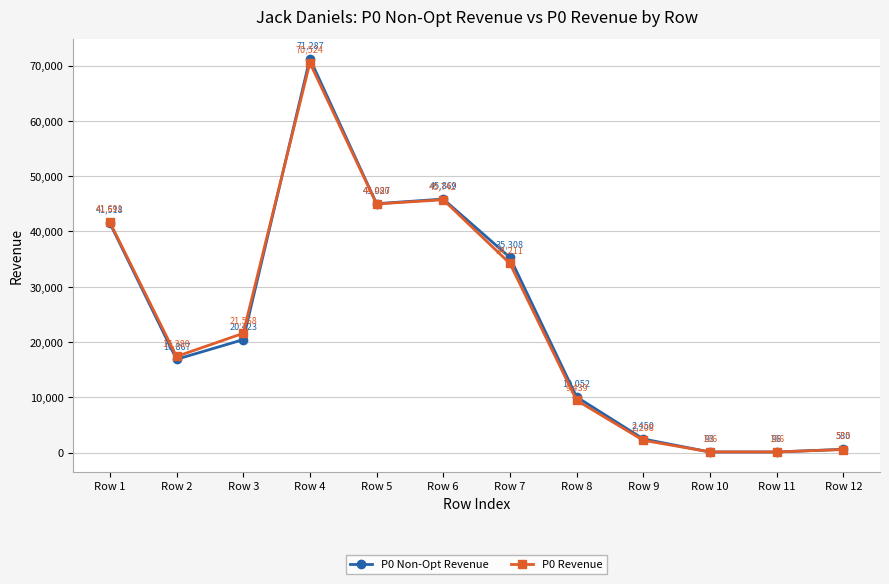

At which category does P0 Non-Opt Revenue reach its first local valley?

Row 2